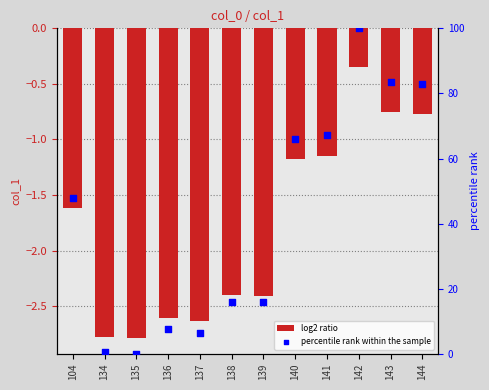

What is the total value across all series at 136?

4.9